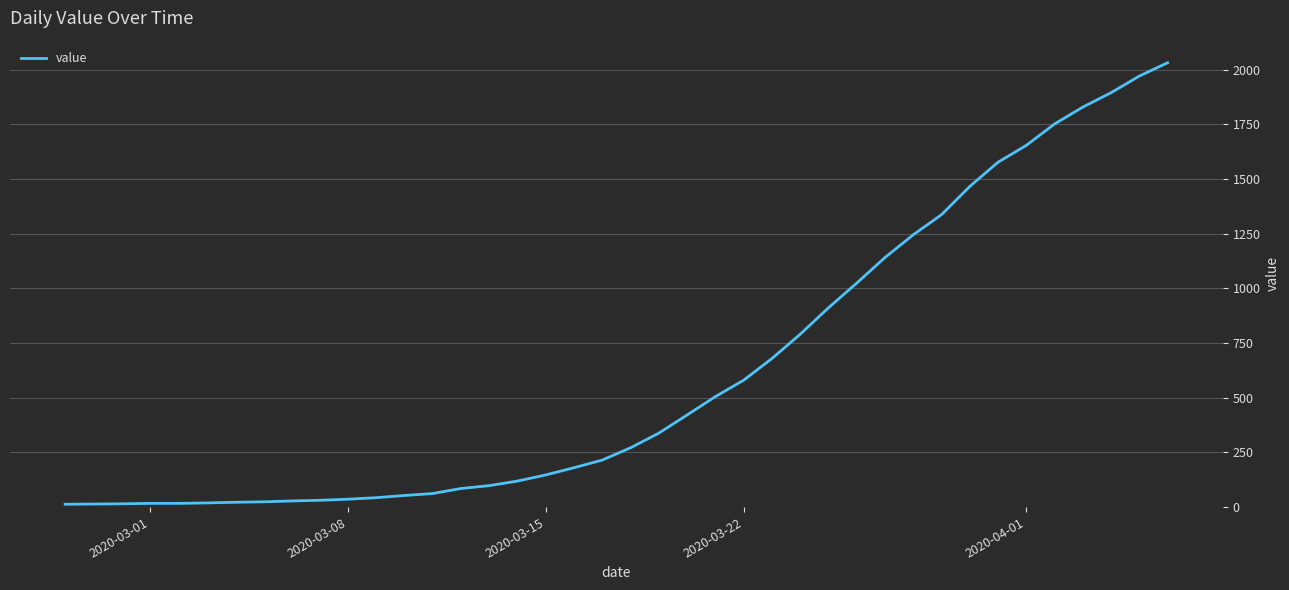

What is the difference between the maximum and minimum values?

2019